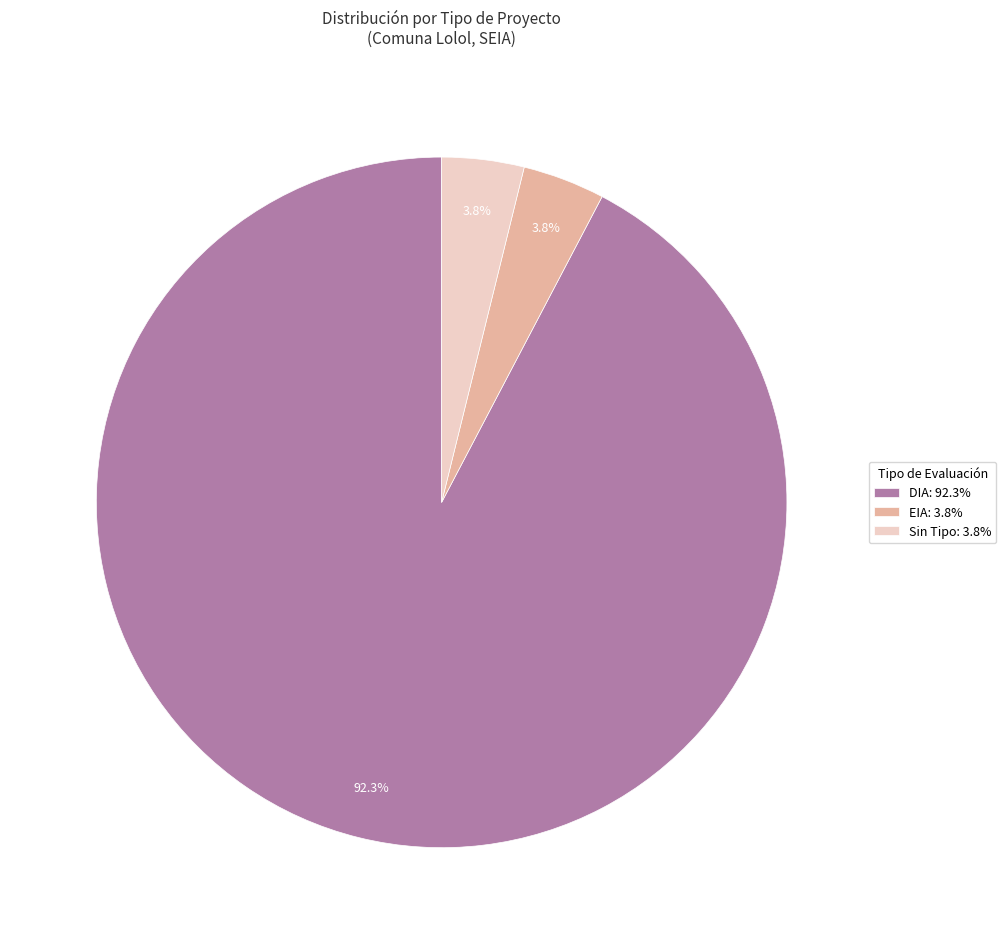

How many segments does this pie chart have?

3